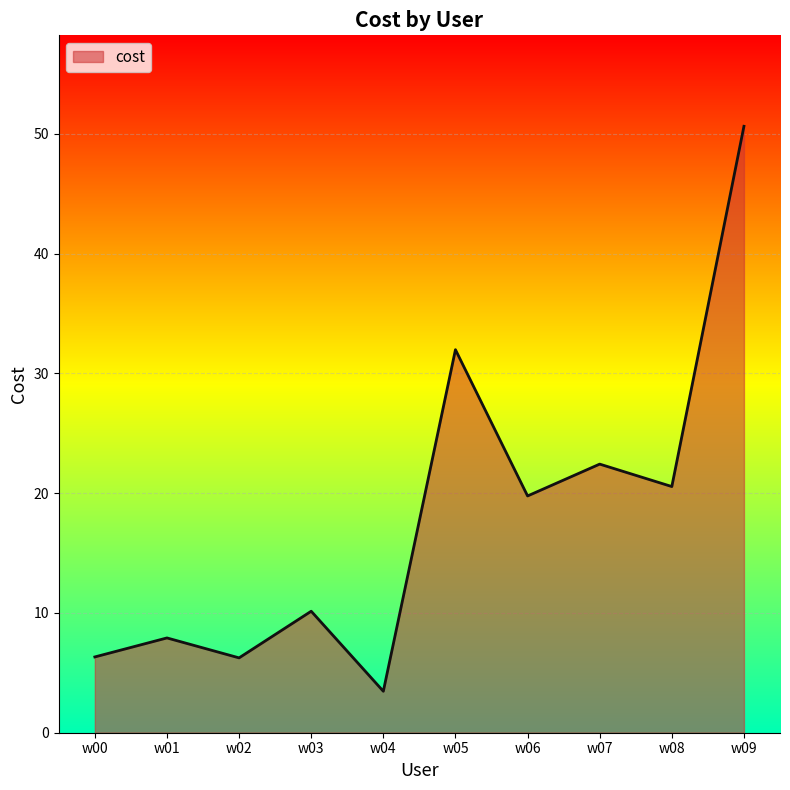

What is the minimum value shown in the chart?

3.5